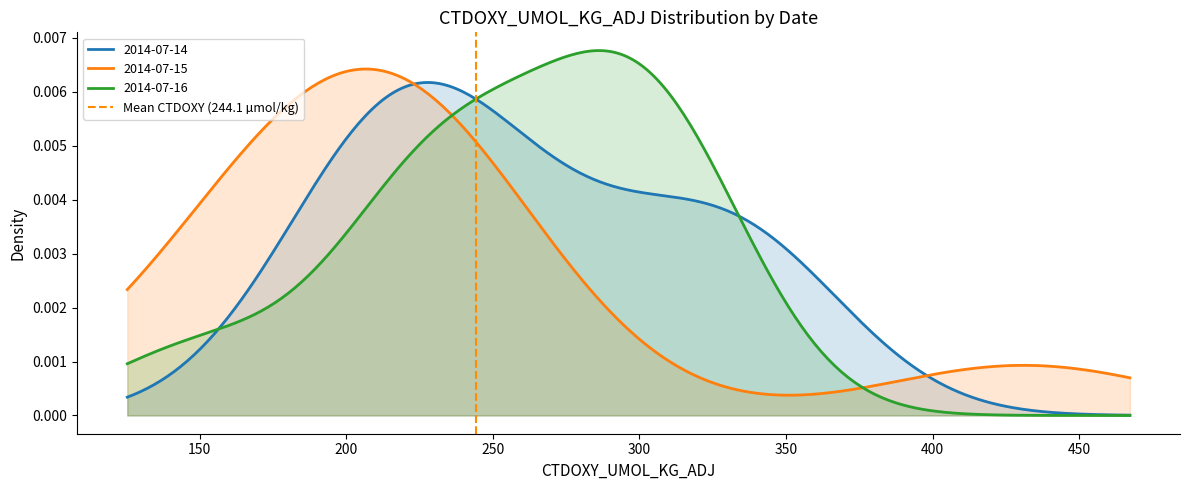

How many values are between 0 and 1?

2